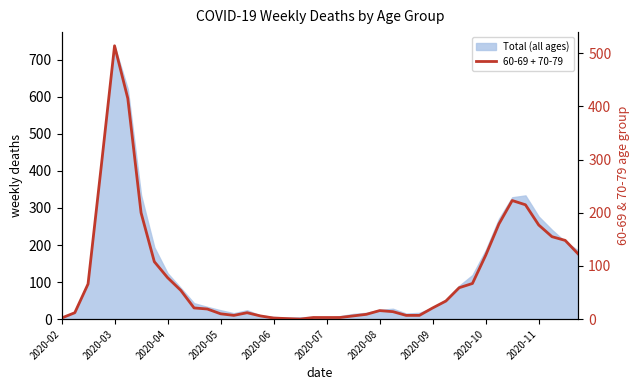

What is the value of the 3rd point from the left?

66